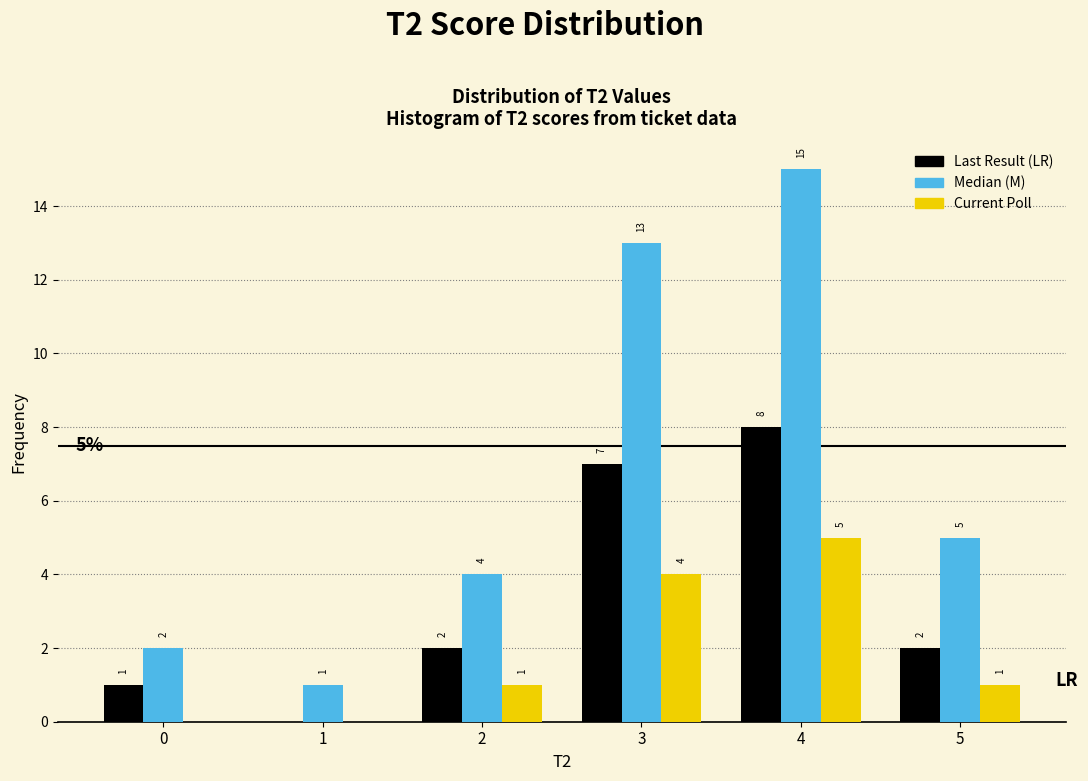

Reading right to left, transcribe all the data shown in this chart.

Last Result: 5=2	4=8	3=7	2=2	1=0	0=1
Median: 5=5	4=15	3=13	2=4	1=1	0=2
Current Poll: 5=1	4=5	3=4	2=1	1=0	0=0